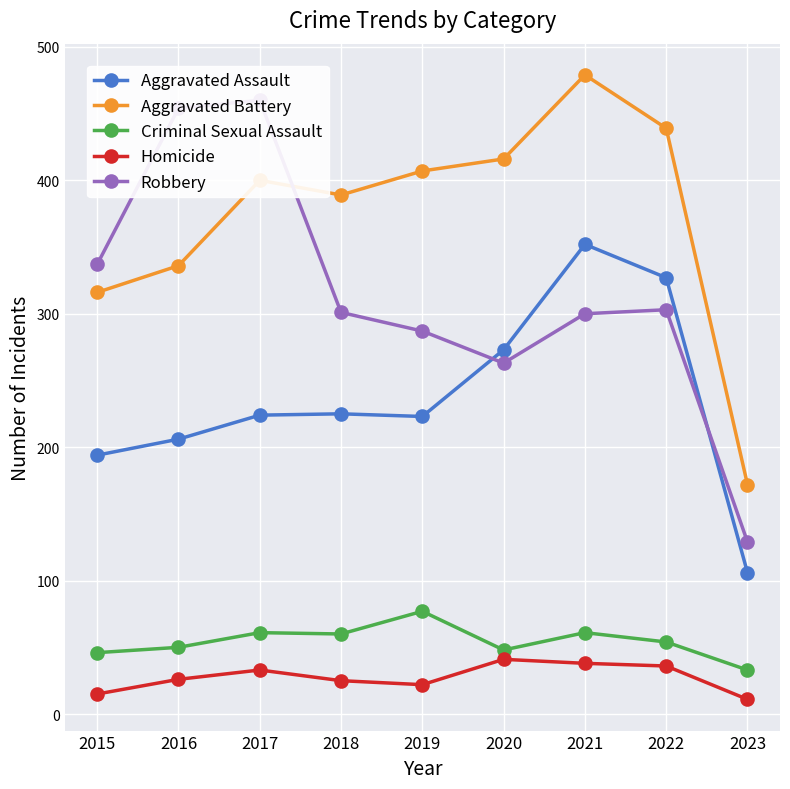

Which has a higher value, 2020 or 2015?

2020